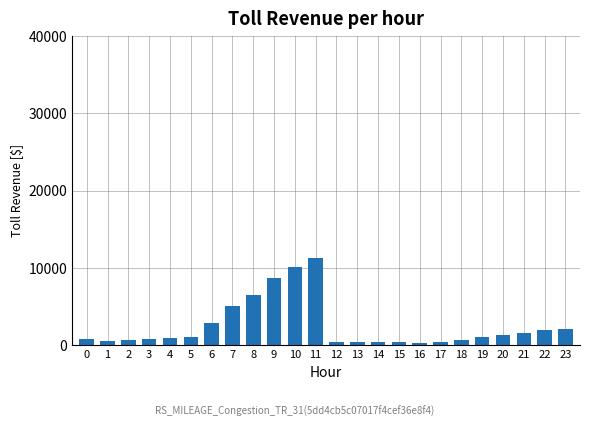

What is the difference between the maximum and minimum values?

10916.2